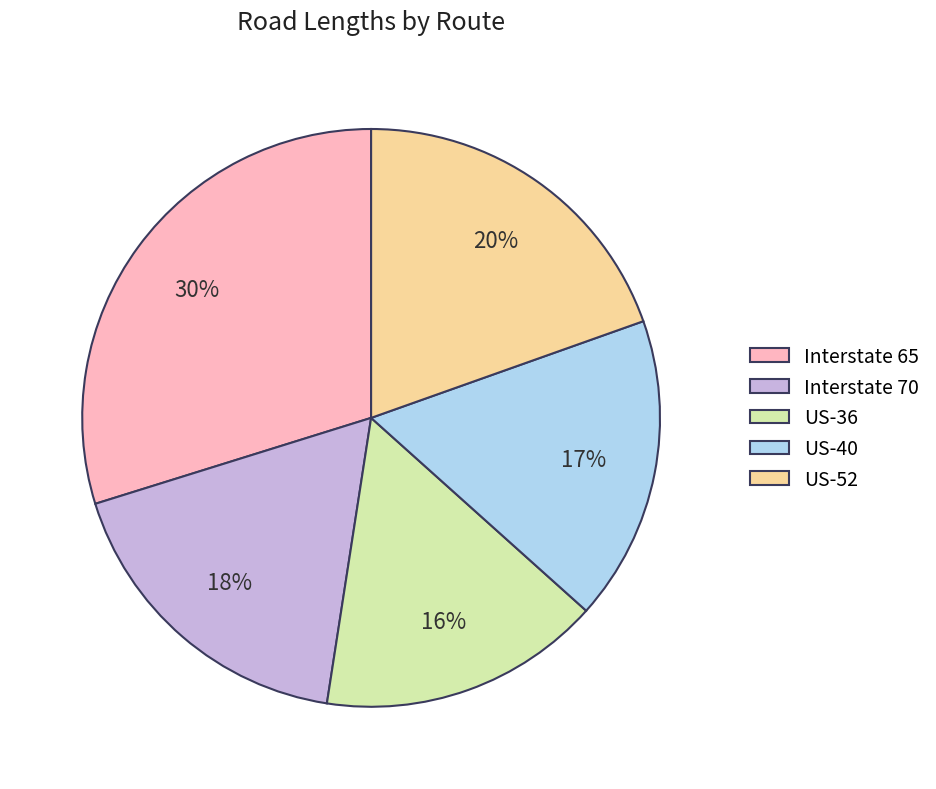

Do Interstate 65 and US-52 together represent more than half of the pie?

No